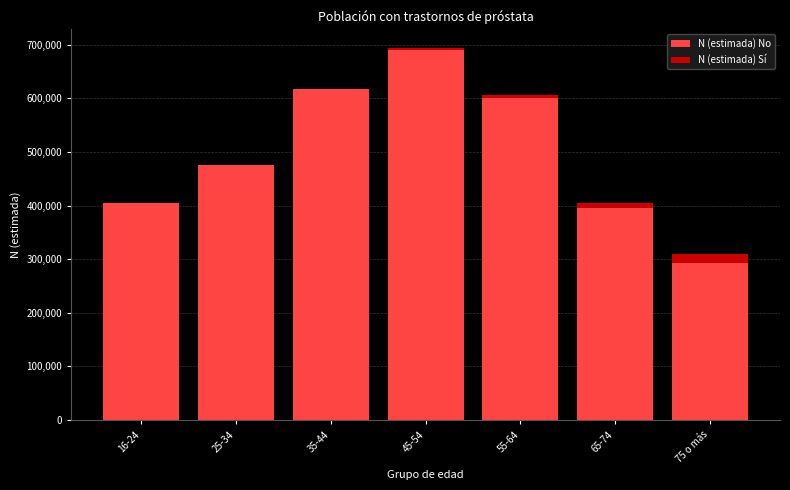

Reading left to right, what are the values for N (estimada) No?

16-24=404047	25-34=475141	35-44=616872	45-54=690939	55-64=600873	65-74=395028	75 o más=292569